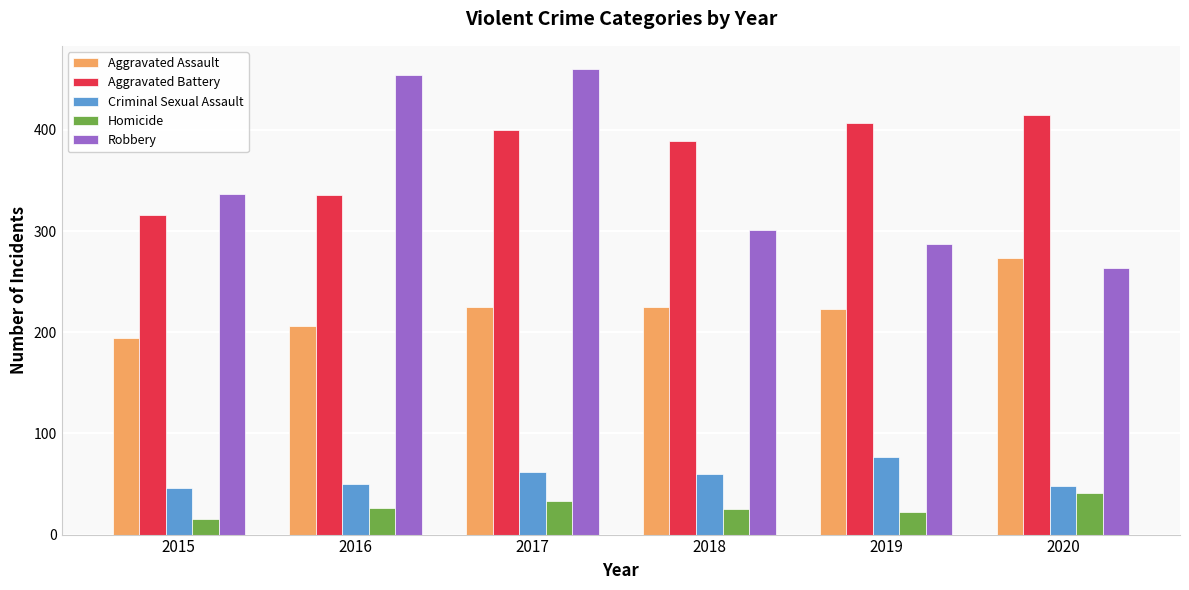

At which label does Aggravated Assault reach its peak?

2020